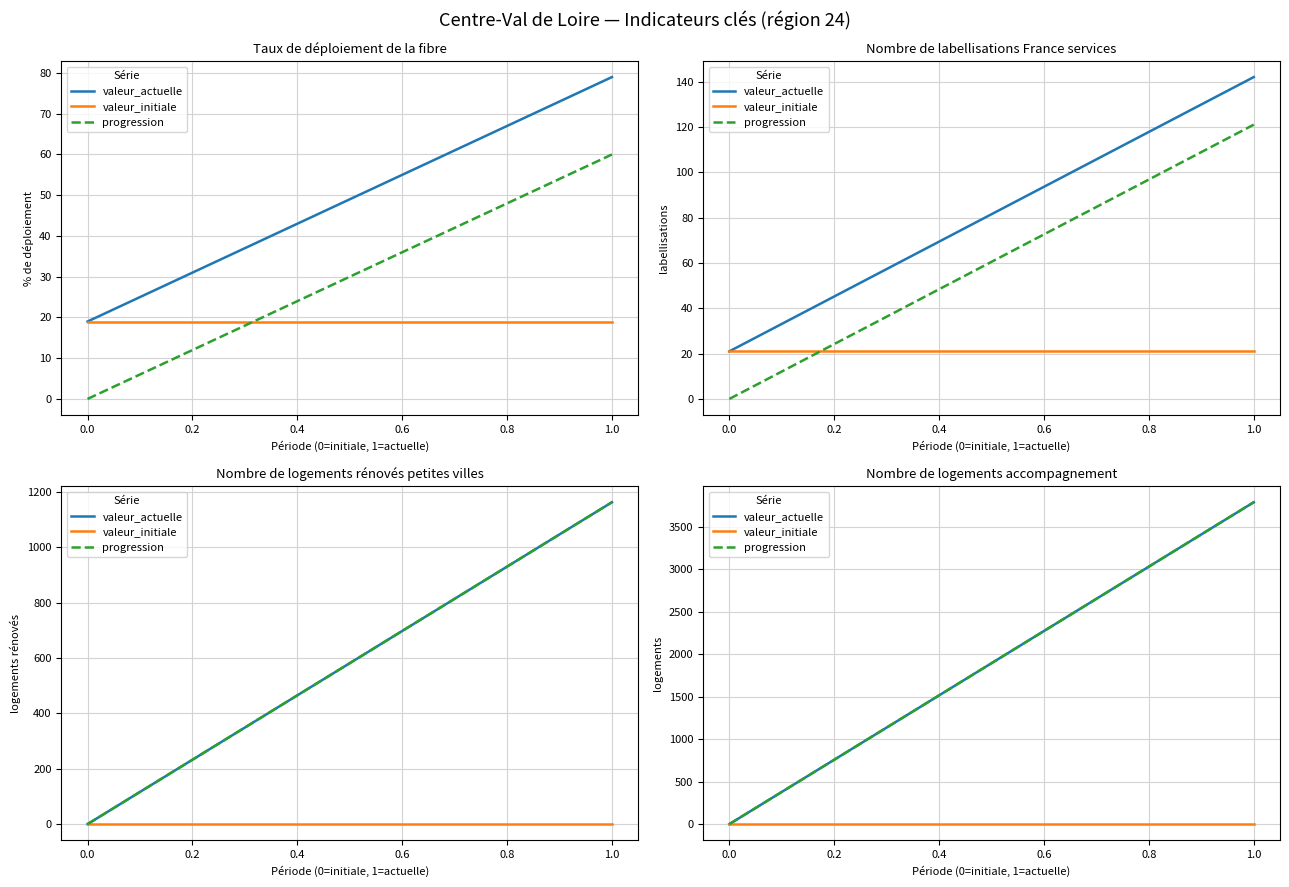

Which series has the largest range (max minus min)?

valeur_actuelle